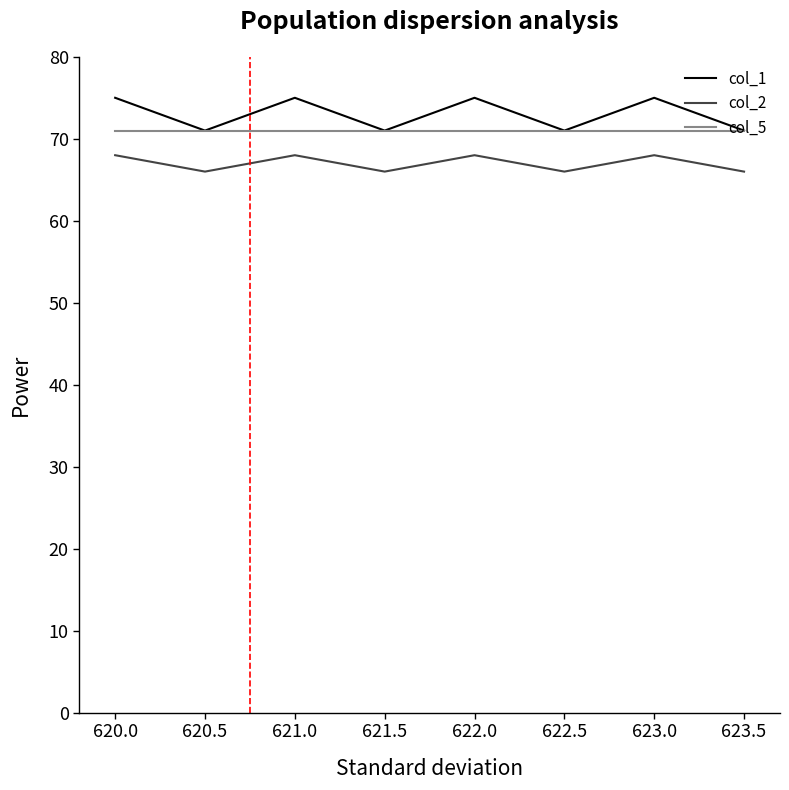

Does the chart have visible grid lines?

No